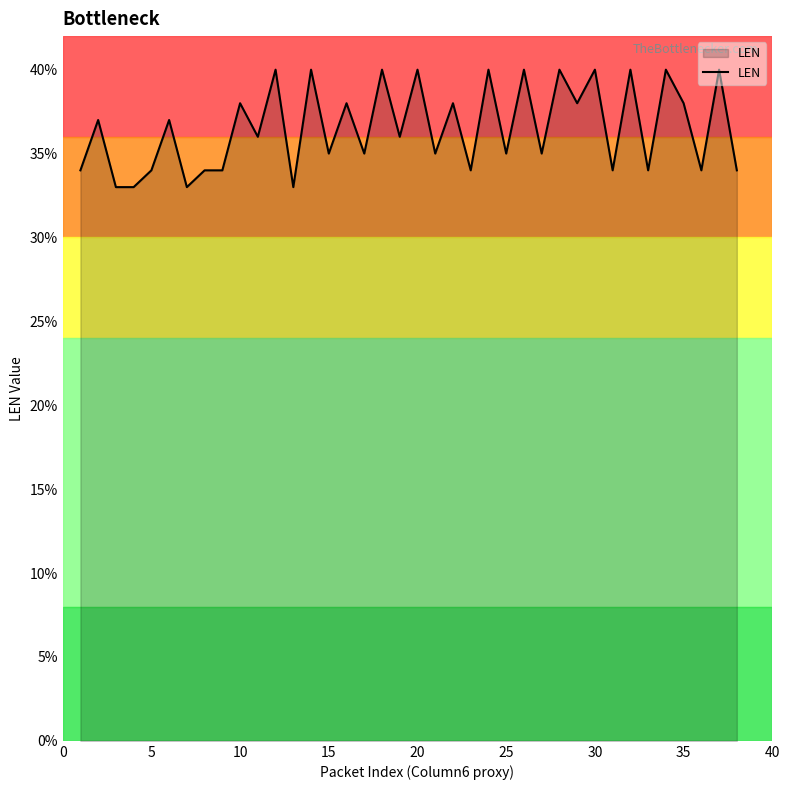

What is the minimum value shown in the chart?

33